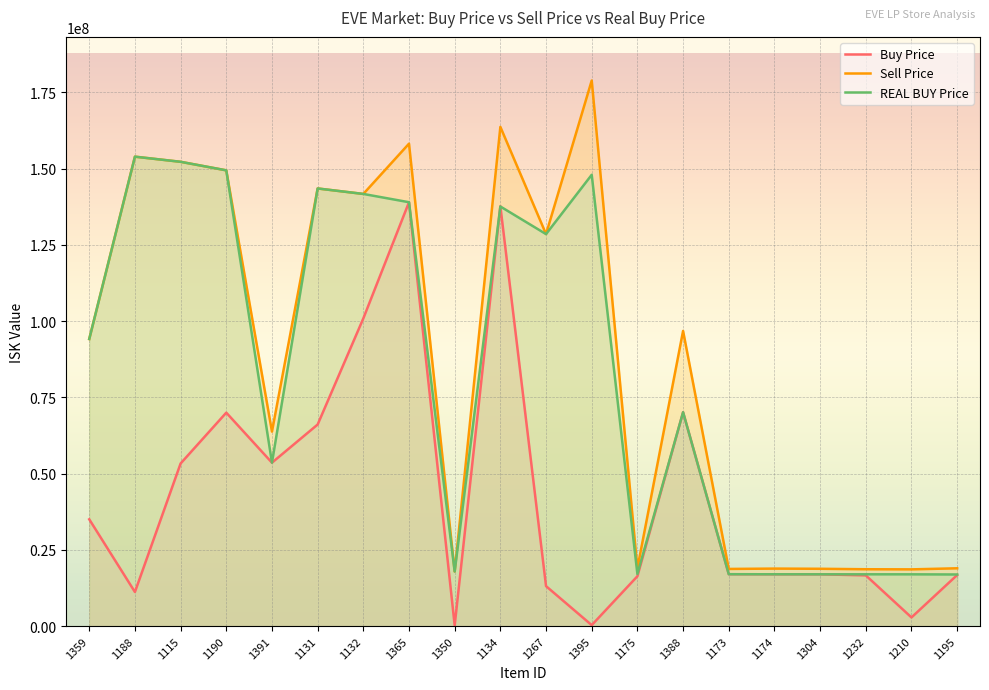

Is the value of REAL BUY Price at 1395 greater than the value of Buy Price at 1134?

Yes